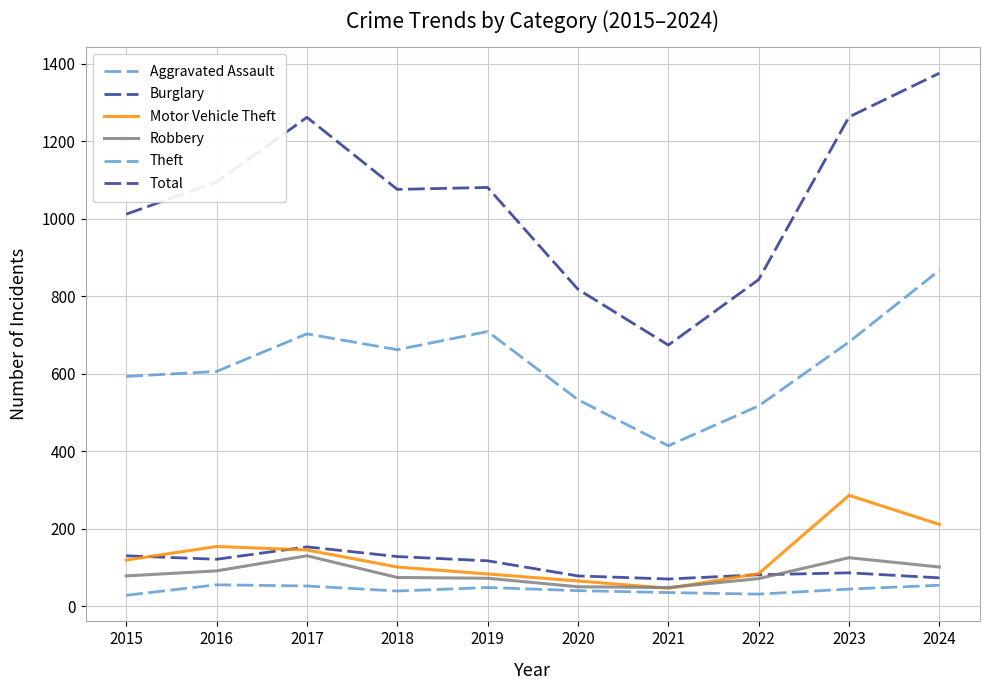

Read the Theft value at 2019.

709